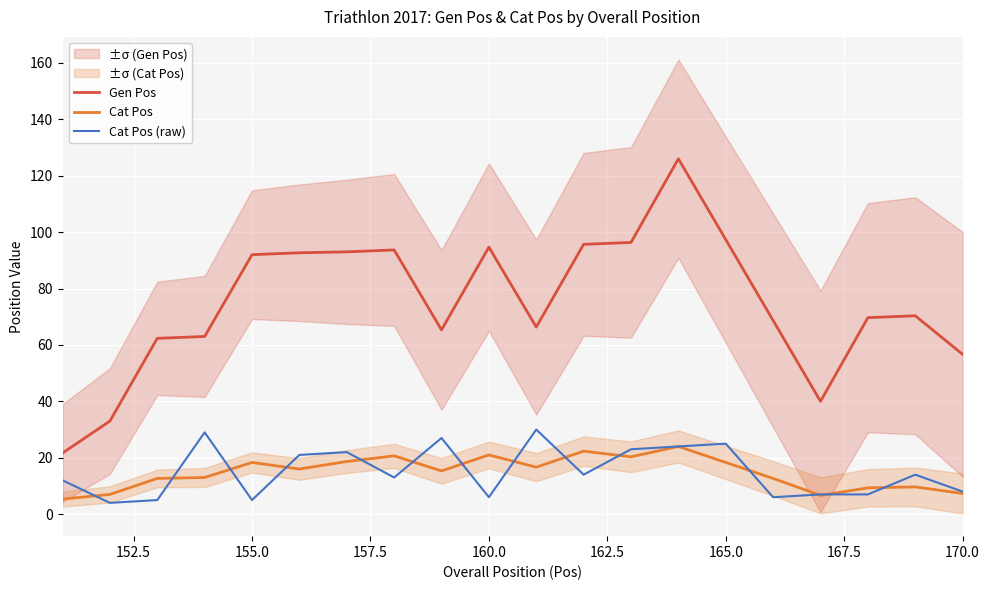

True or false: Gen Pos and Cat Pos cross at least once.

False